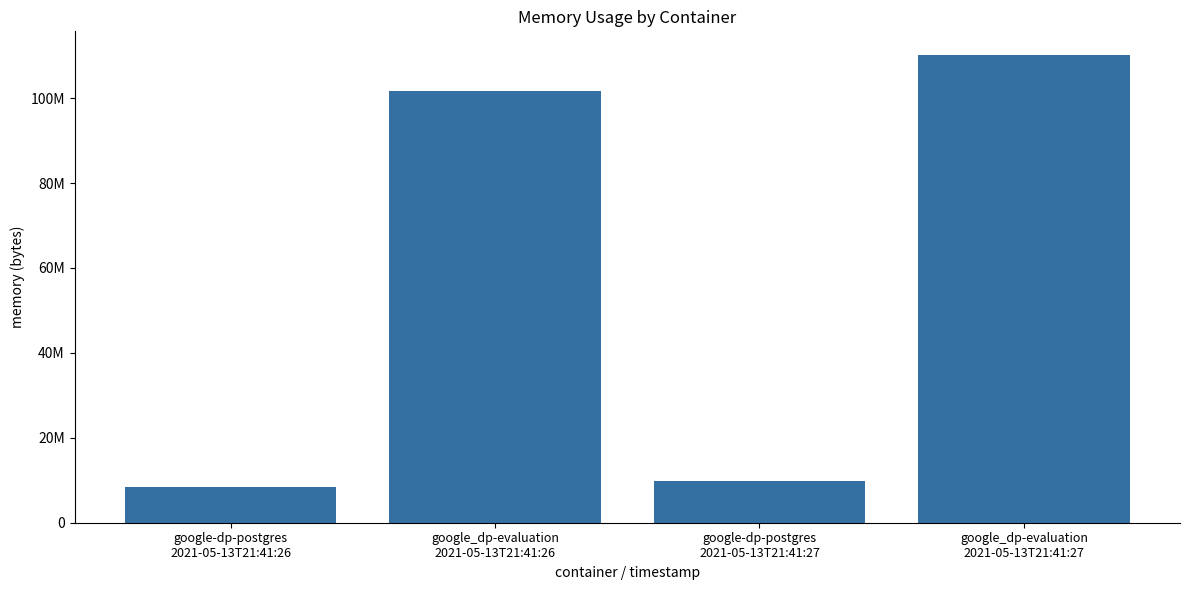

Reading left to right, what are all the values shown in this chart?

google-dp-postgres
2021-05-13T21:41:26=8458240	google_dp-evaluation
2021-05-13T21:41:26=101736448	google-dp-postgres
2021-05-13T21:41:27=9895936	google_dp-evaluation
2021-05-13T21:41:27=110211072